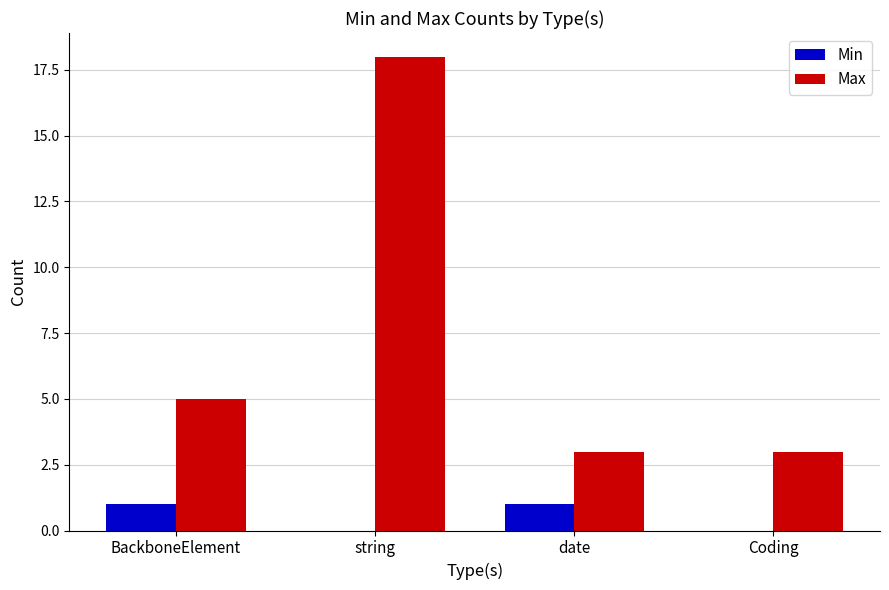

Reading left to right, what are all the values shown in this chart?

Min: 1	0	1	0
Max: 5	18	3	3